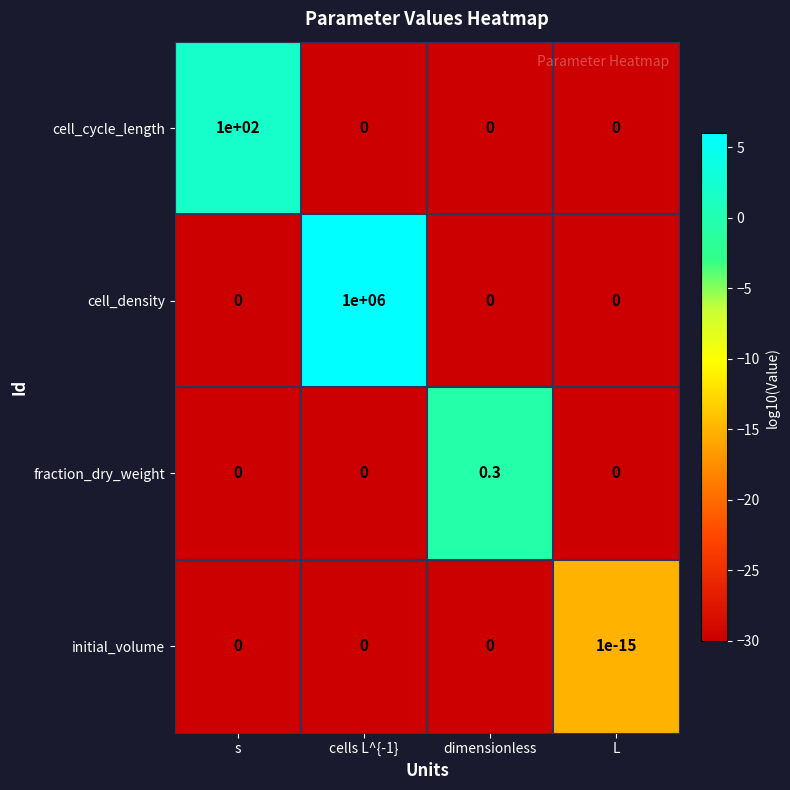

What is the difference between the maximum and minimum values in the fraction_dry_weight series?

0.3